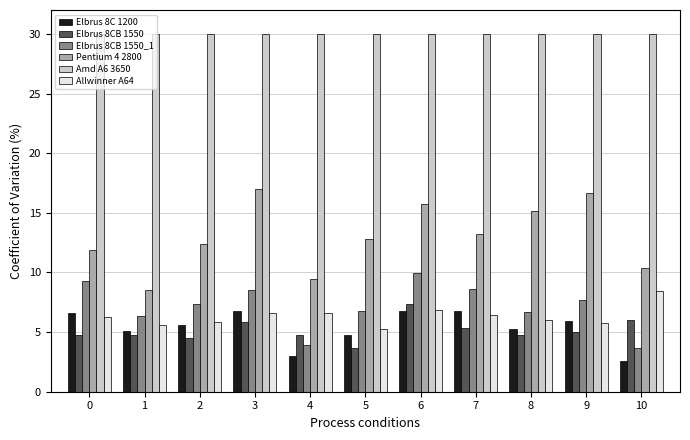

Count the number of categories in the chart.

11